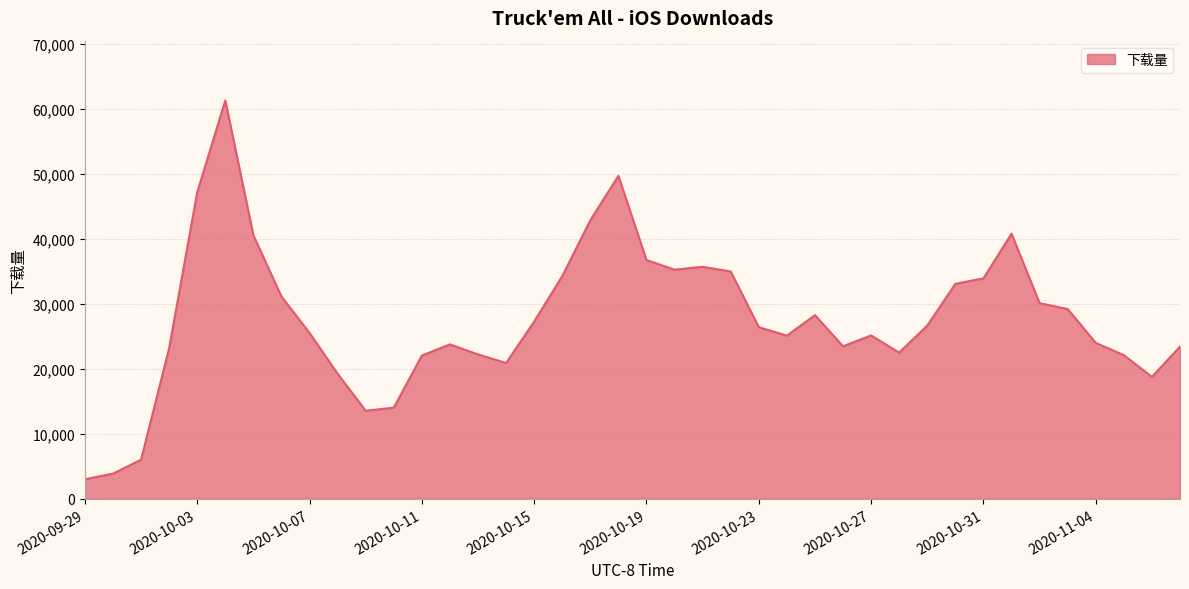

What is the smallest value displayed?

3017